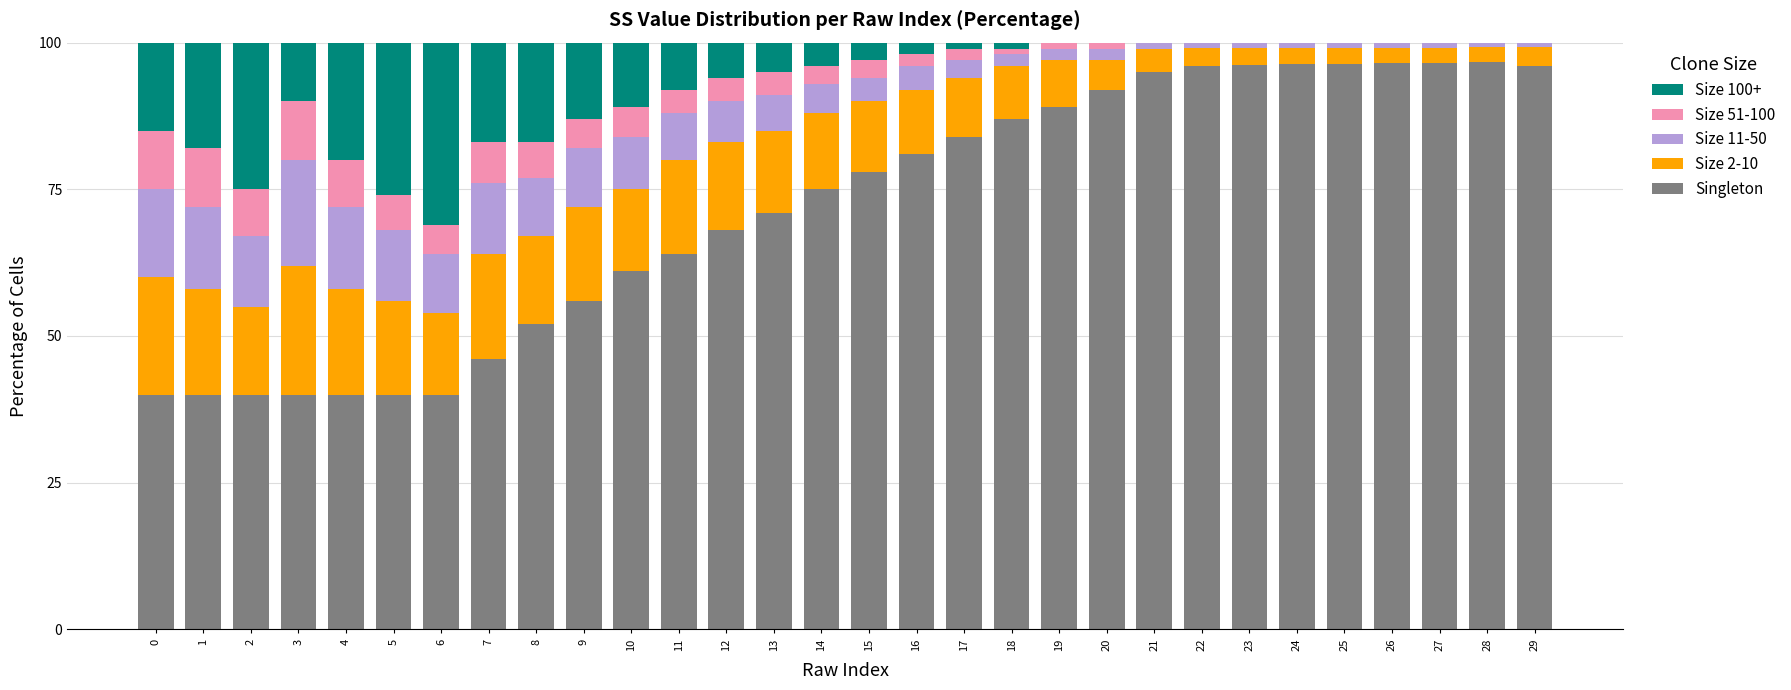

How many data points does each series have?

30